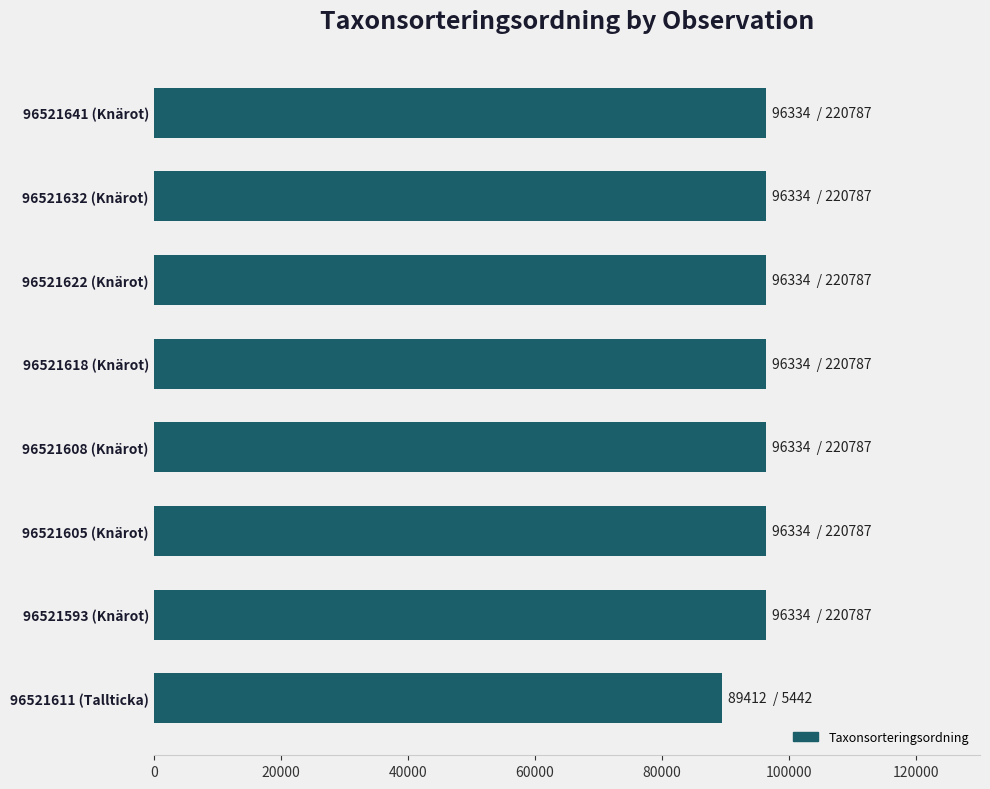

What is the label of the 2nd bar from the top?

96521632 (Knärot)